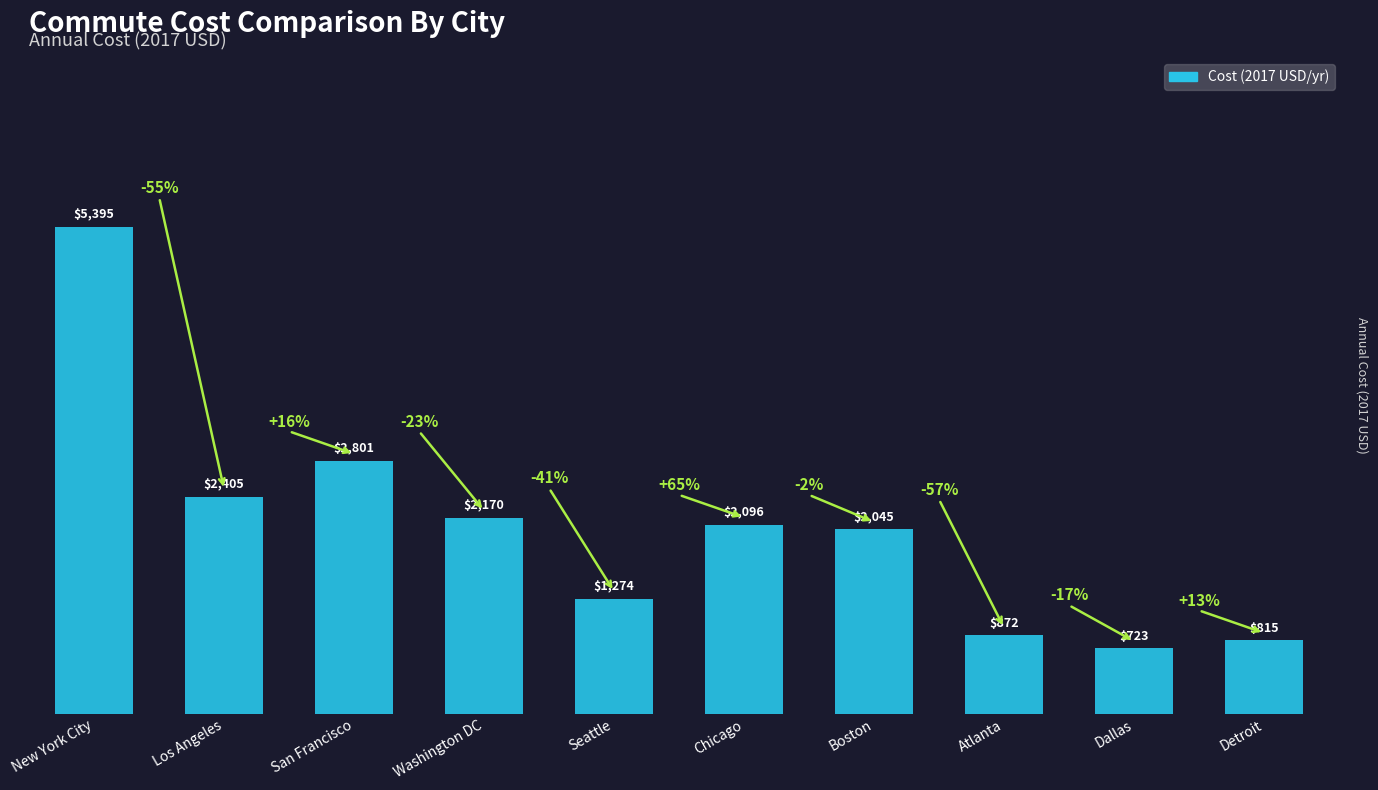

What is the maximum value shown in the chart?

5395